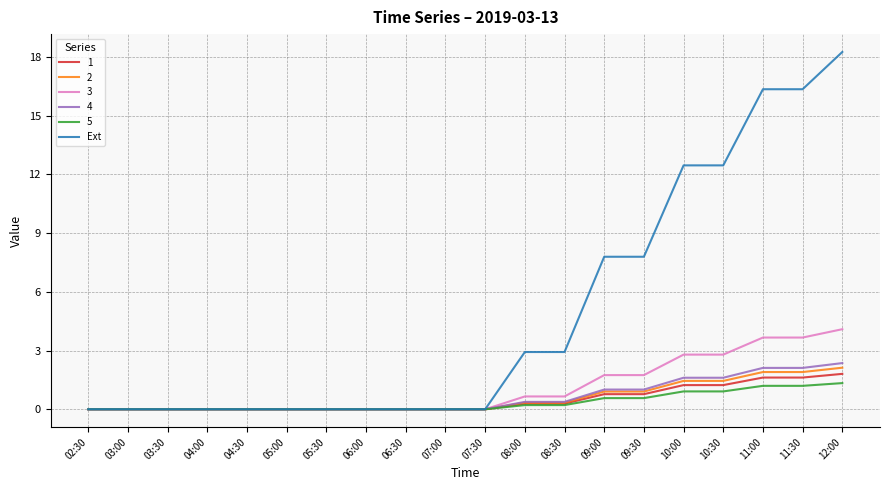

What is the total value across all series at 10:30?

20.5